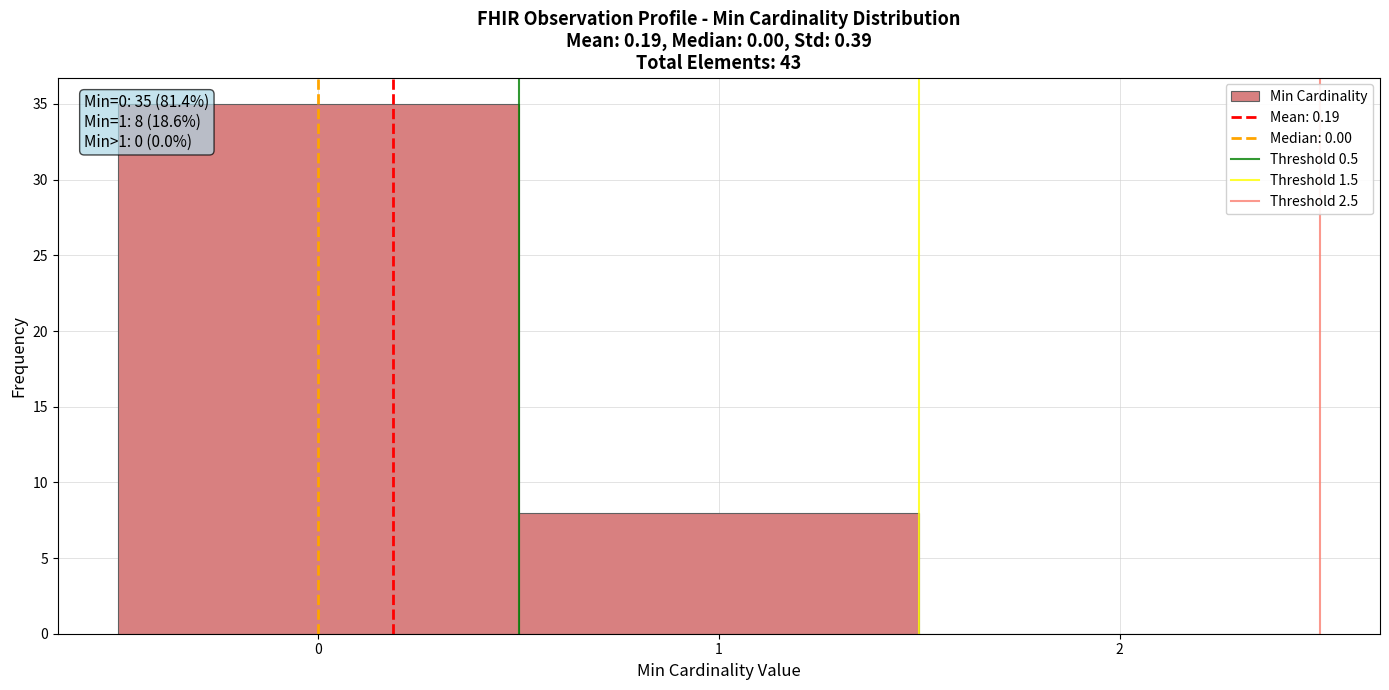

Over which range of the x-axis is the bar tallest?

-0.5 to 0.5